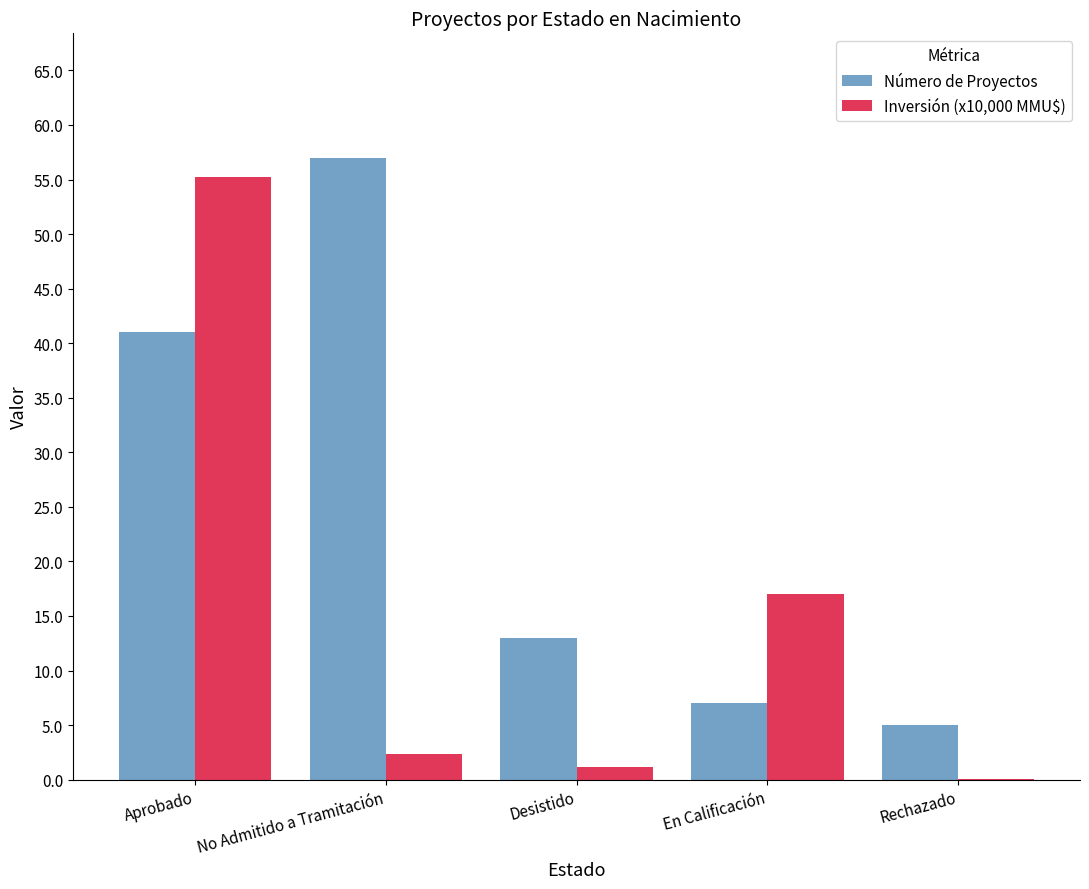

Count the number of categories in the chart.

5